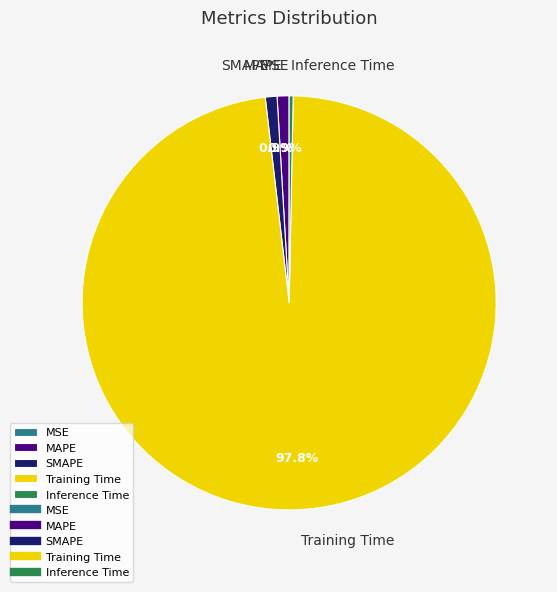

Is the sum of Inference Time and SMAPE greater than half?

No